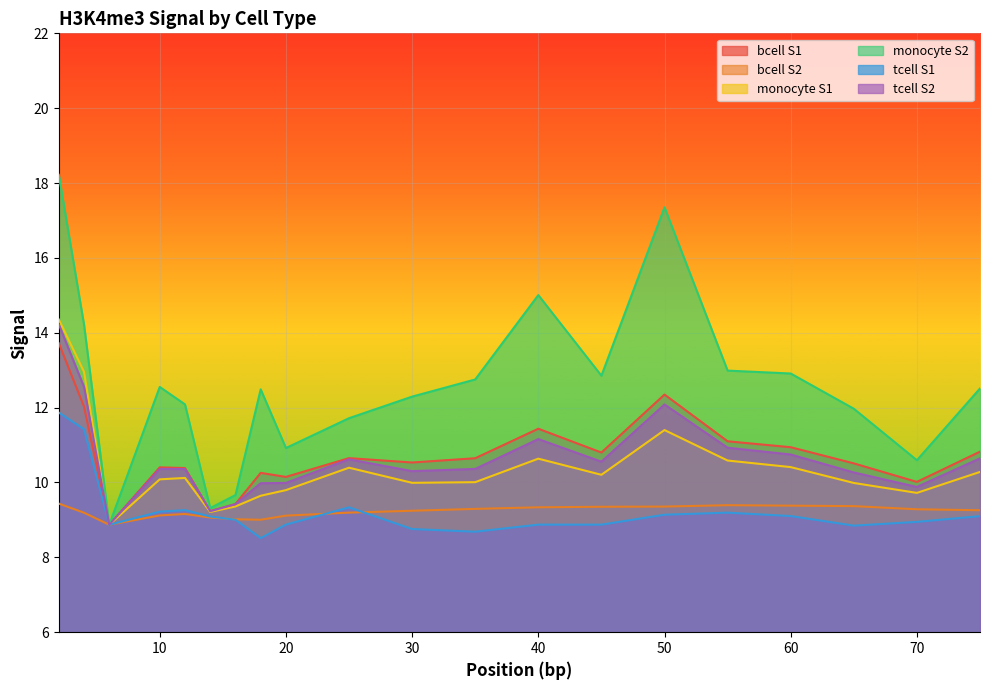

What is the difference between the tcell_sample2 values at 6 and 25?

1.7